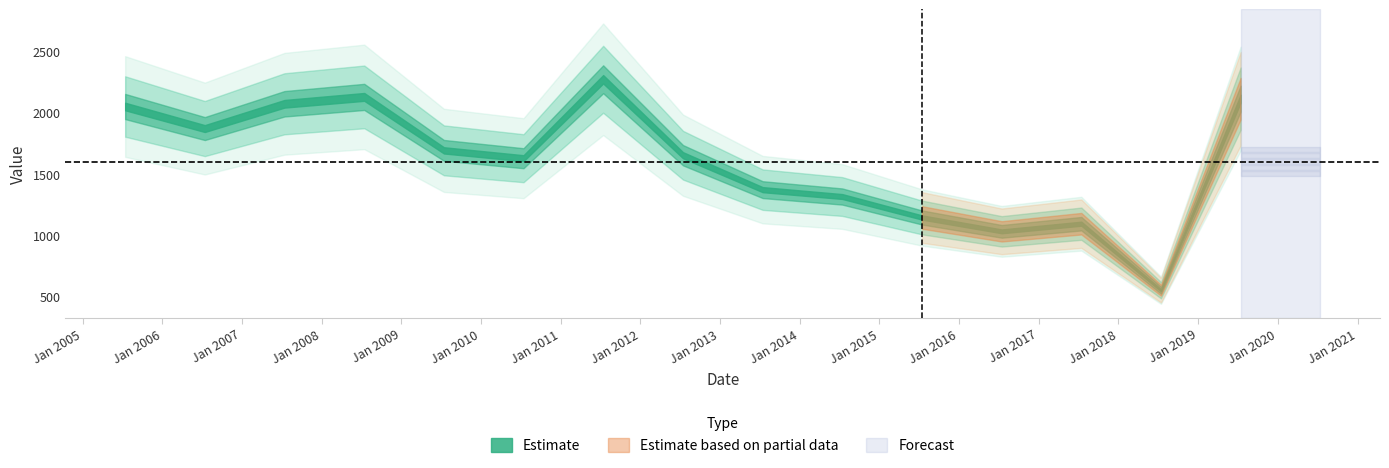

What is the average value?

1600.3